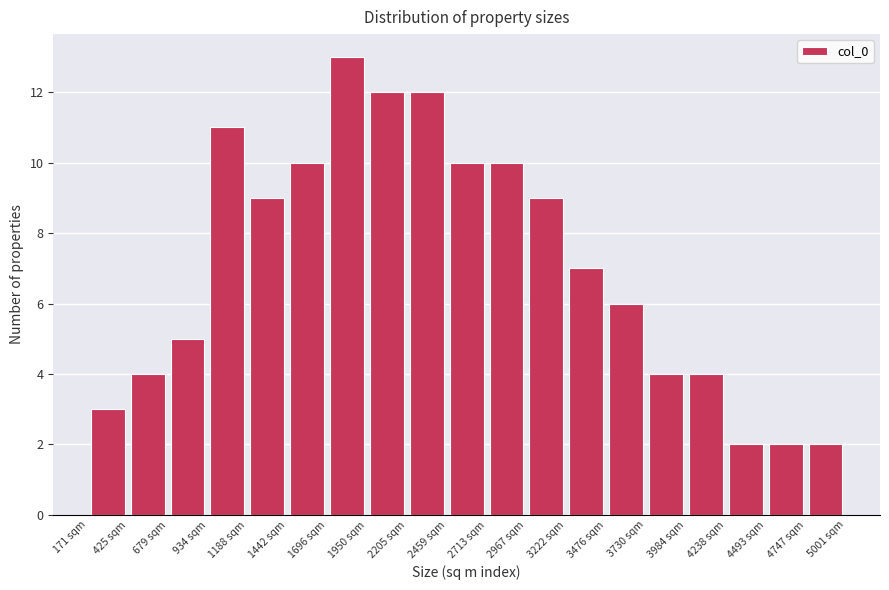

Which range on the x-axis has the tallest bar?

1700 to 1950